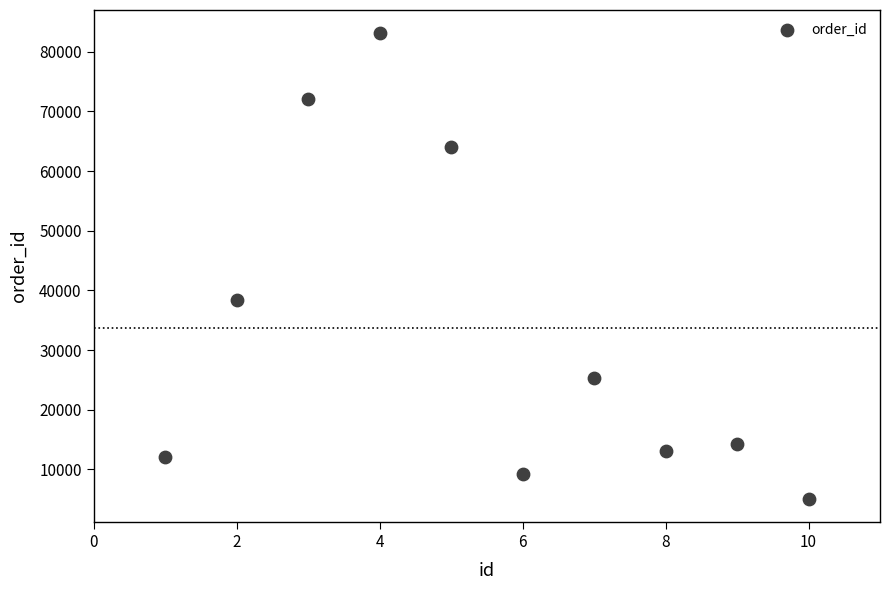

What is the average Y value?

33660